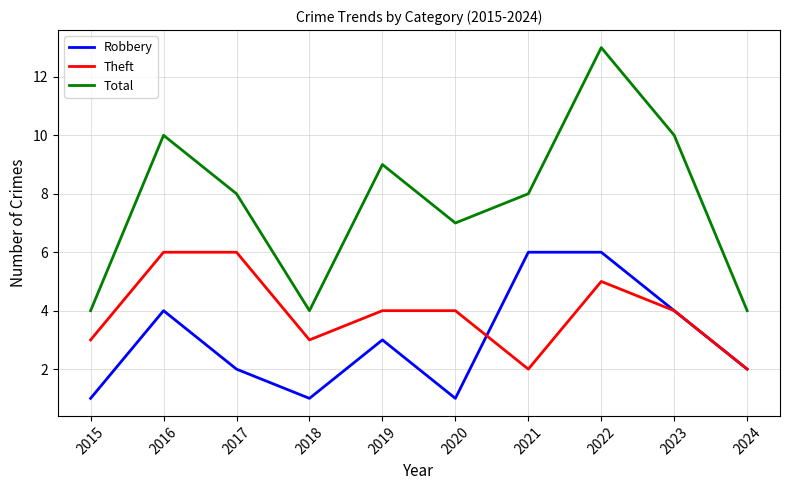

What is the greatest value displayed?

13